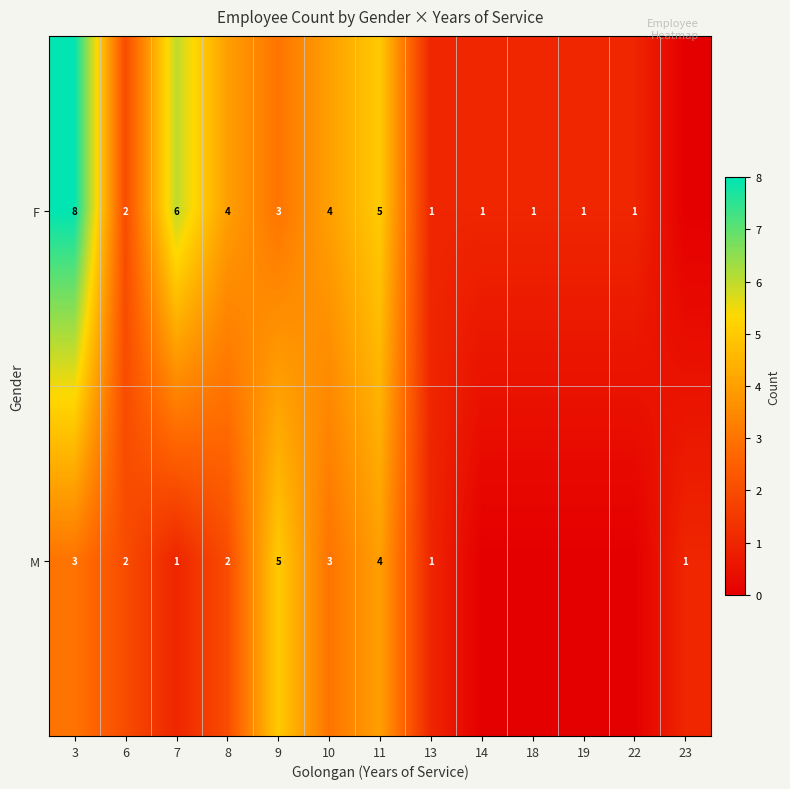

What is the difference between the F values at 13 and 7?

5